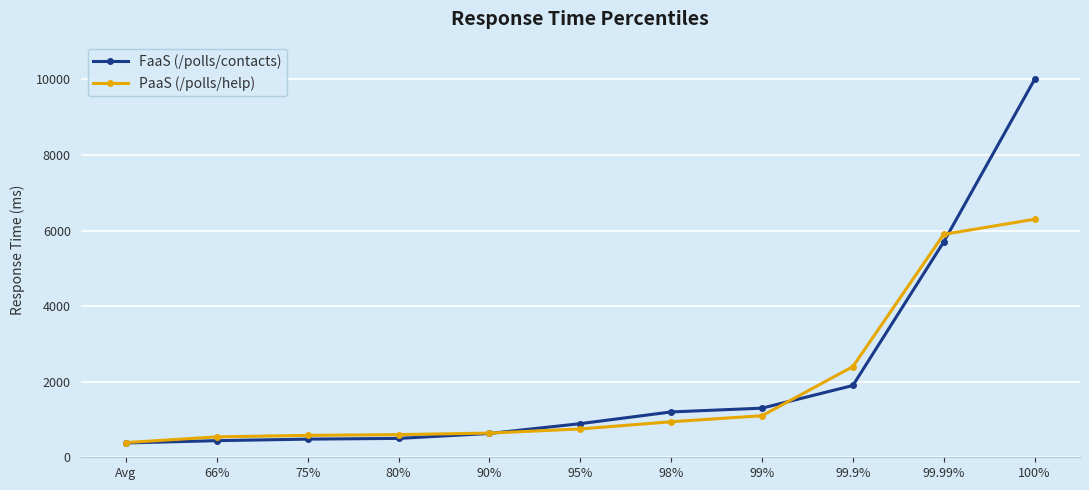

Which series has the largest range (max minus min)?

FaaS (/polls/contacts)